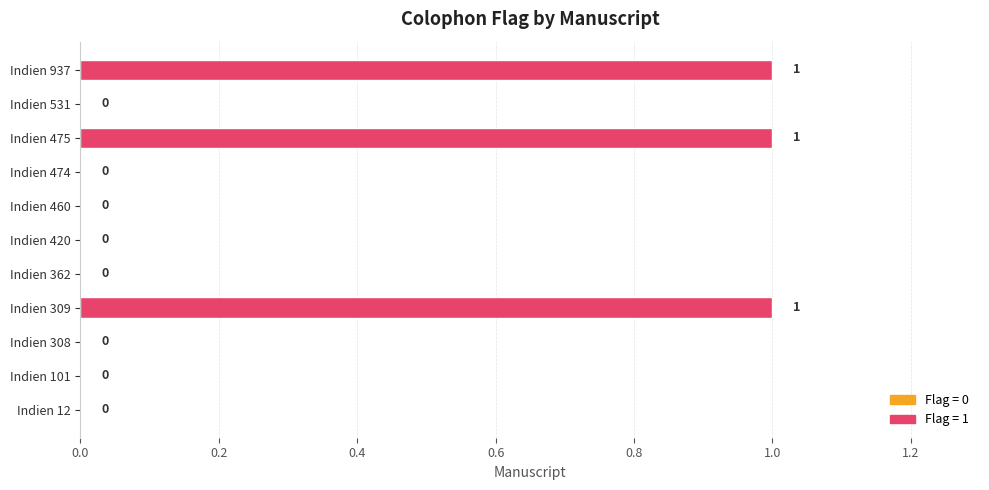

Is it true that the value at Indien 12 is 1?

False